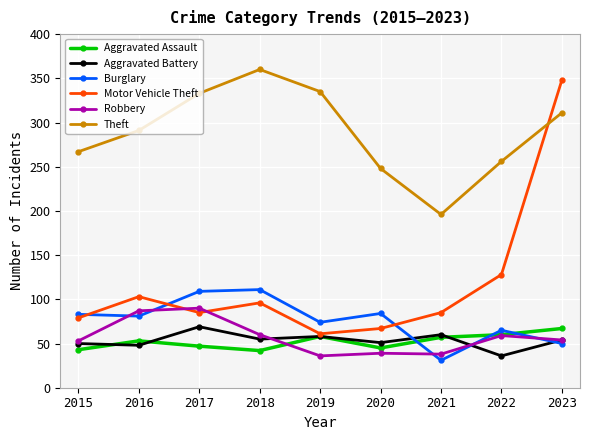

The Aggravated Battery series shows 58 at 2019. True or false?

True